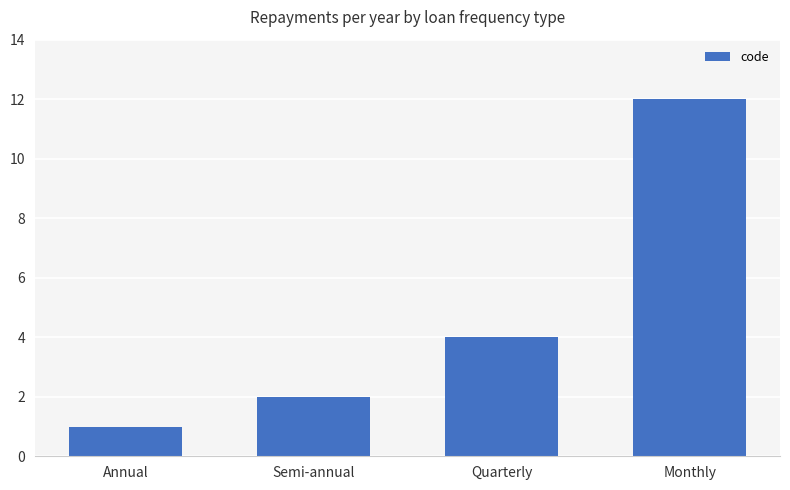

List the labels in order of value, largest first.

Monthly, Quarterly, Semi-annual, Annual